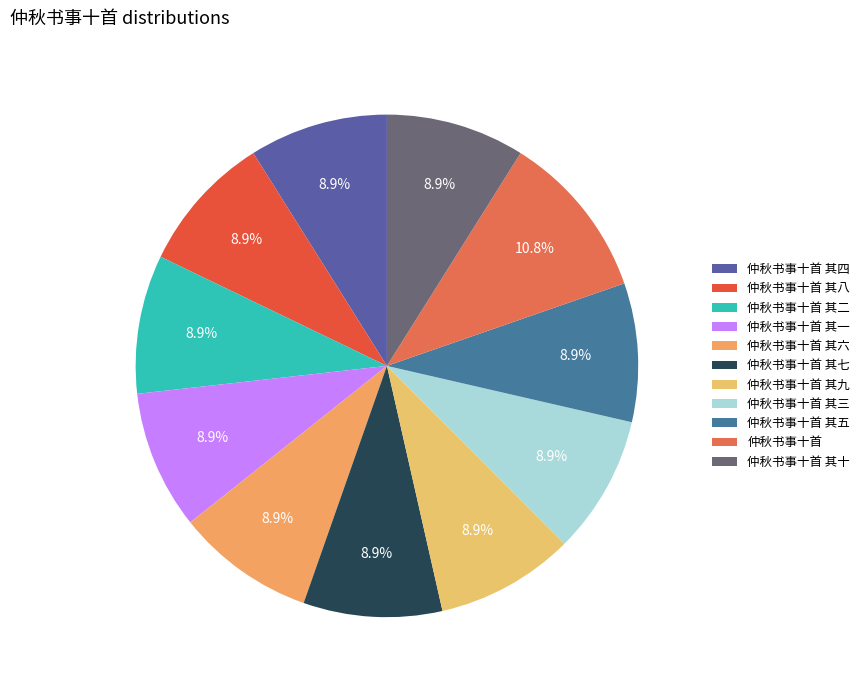

Count the number of slices in the pie.

11